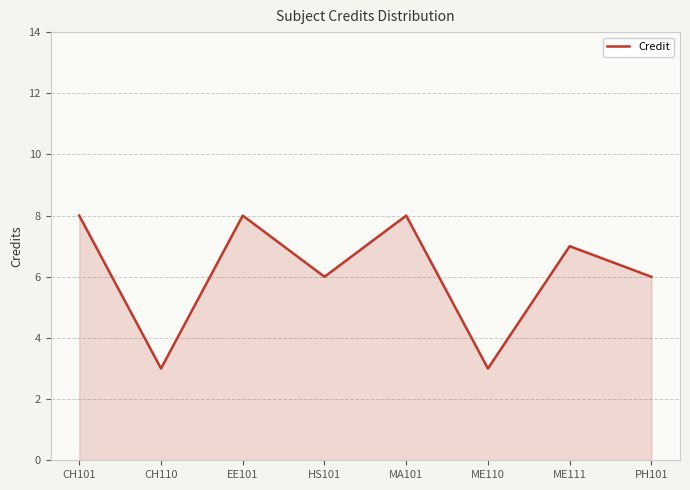

What is the difference between the second highest and second lowest values?

5